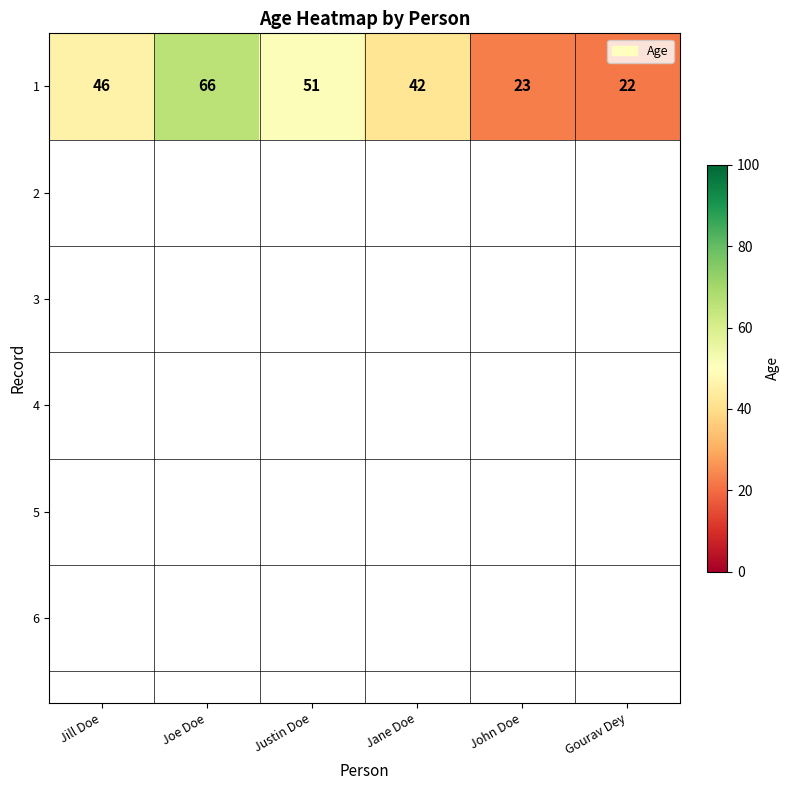

What is the sum of the values at John Doe and Jill Doe?

69